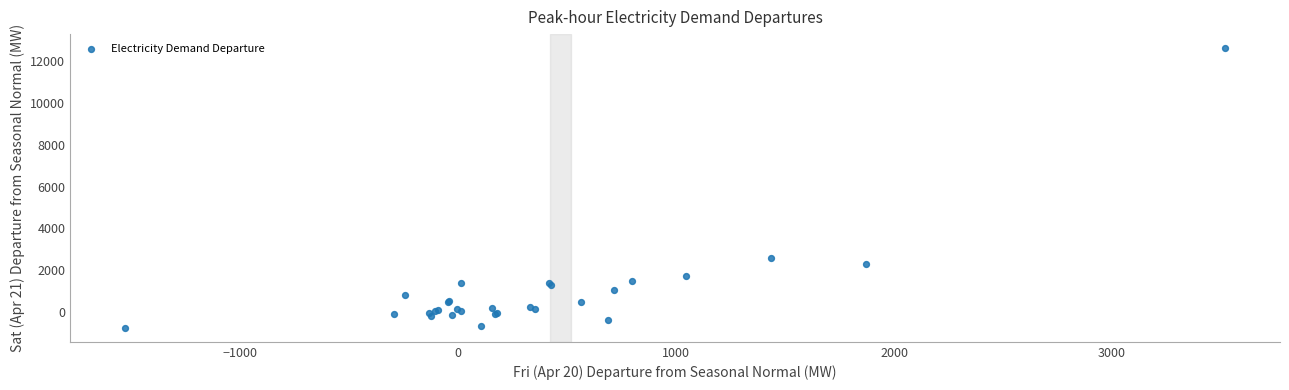

What Y value in the scatter plot is closest to 5935?

2584.6